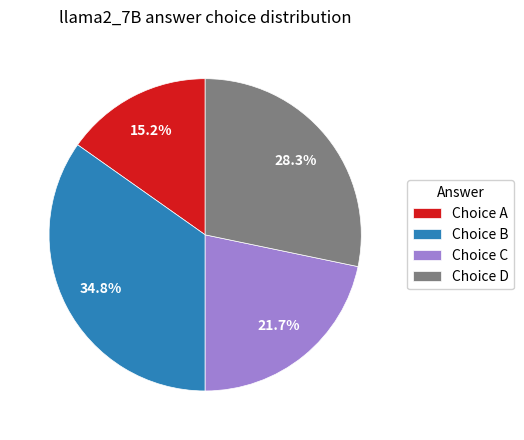

How much of the chart is everything except Choice A?

84.8%